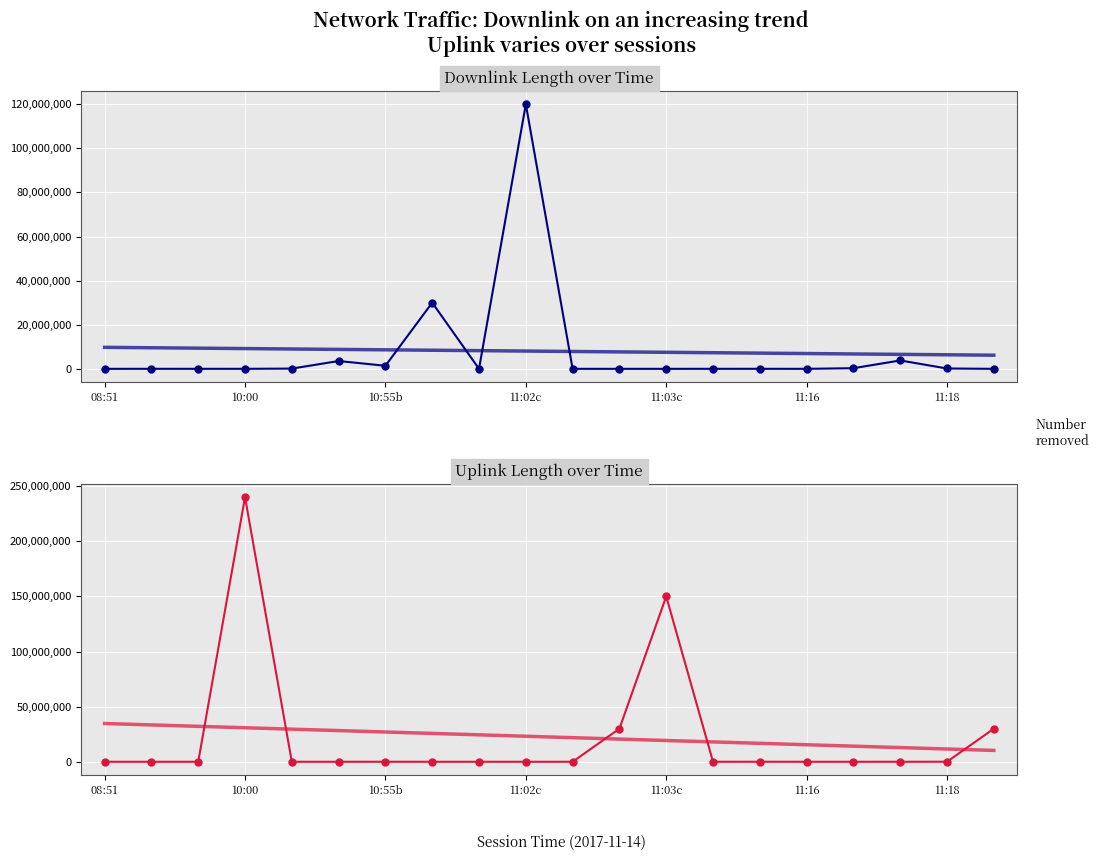

Which series changed the most between 11:18 and 19?

uplink_length